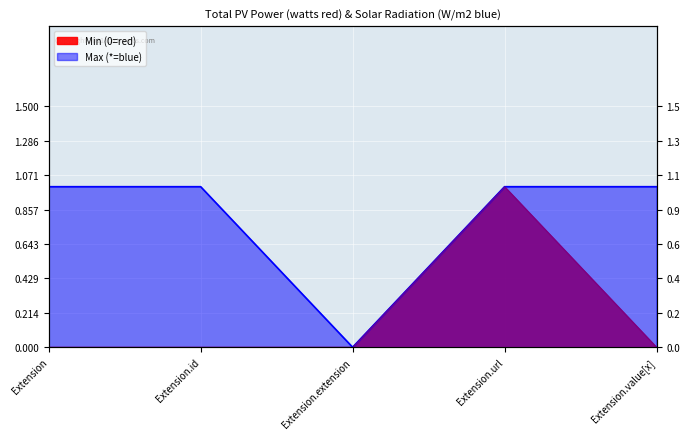

True or false: Max (*=blue) and Min (0=red) cross at least once.

False